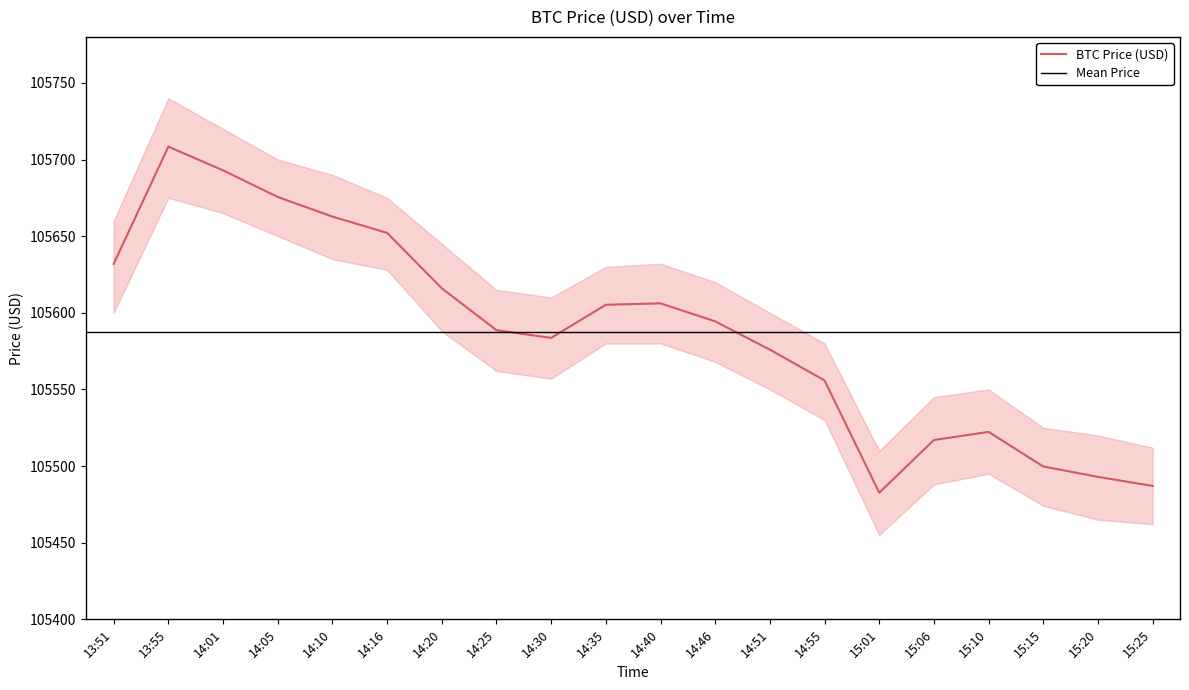

How many values in the BTC Price Upper series are below 105620?

10